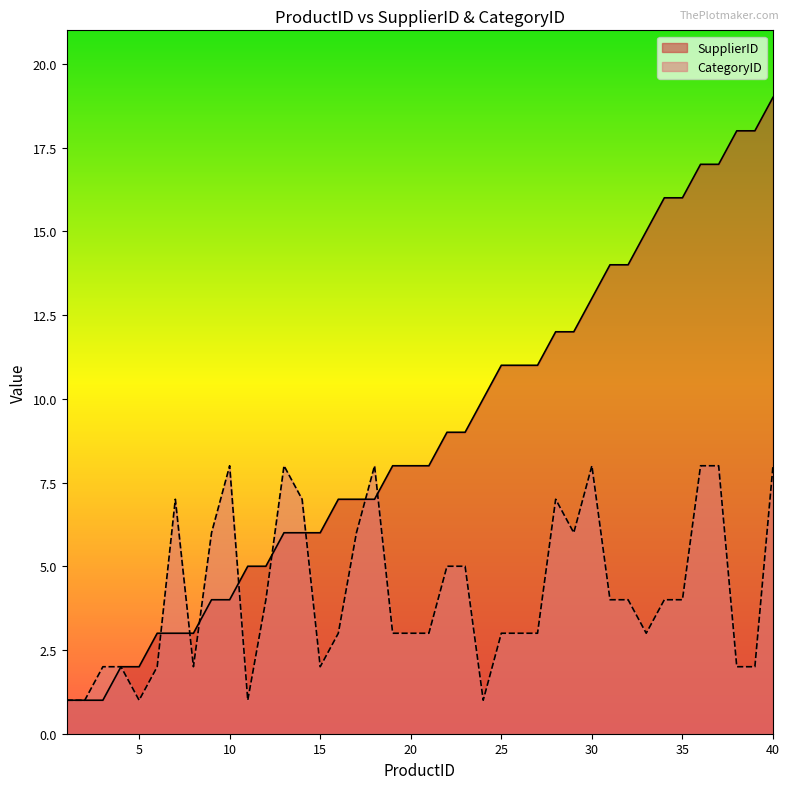

Reading left to right, what are all the values shown in this chart?

SupplierID: 1	1	1	2	2	3	3	3	4	4	5	5	6	6	6	7	7	7	8	8	8	9	9	10	11	11	11	12	12	13	14	14	15	16	16	17	17	18	18	19
CategoryID: 1	1	2	2	1	2	7	2	6	8	1	4	8	7	2	3	6	8	3	3	3	5	5	1	3	3	3	7	6	8	4	4	3	4	4	8	8	2	2	8